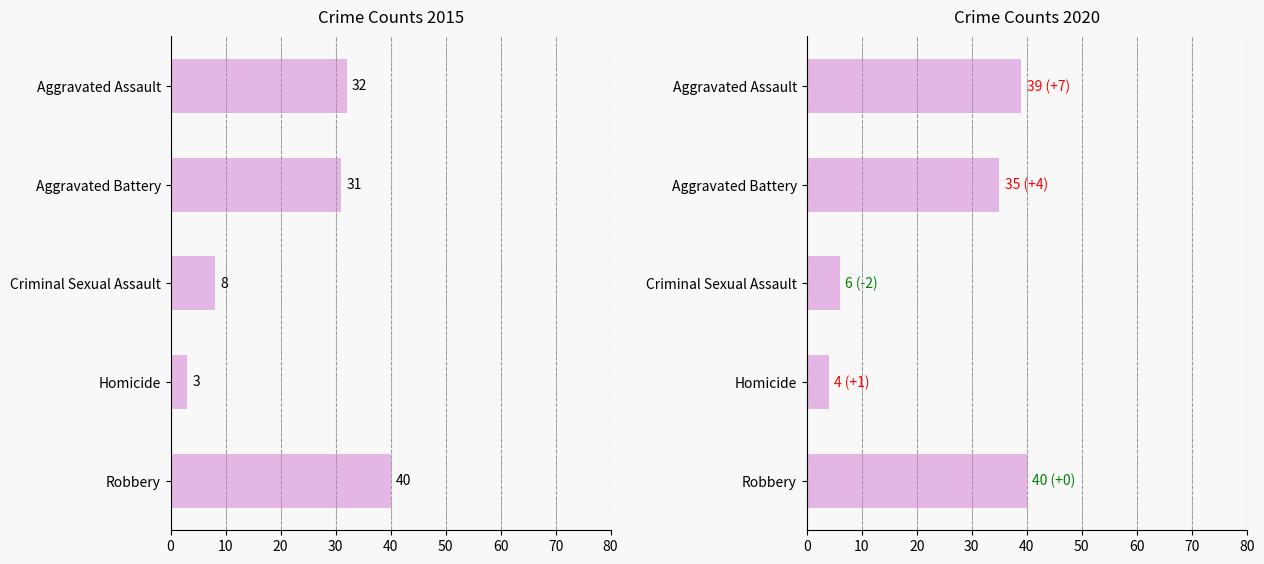

What is the label of the 2nd bar from the right?

Homicide